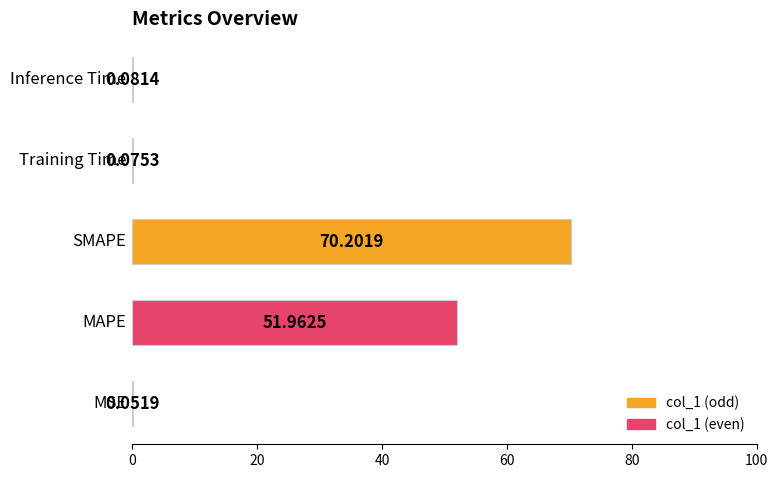

What is the maximum value shown in the chart?

70.2